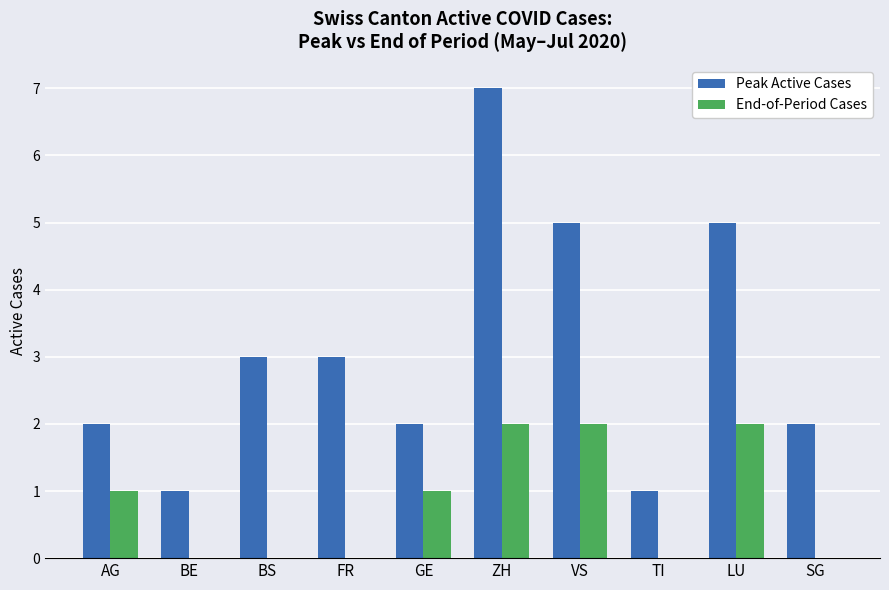

Which series has the largest total across all categories?

Peak Active Cases